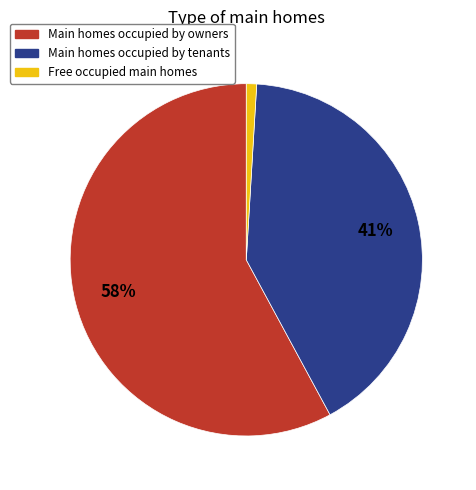

Is there a majority slice in this chart?

Yes